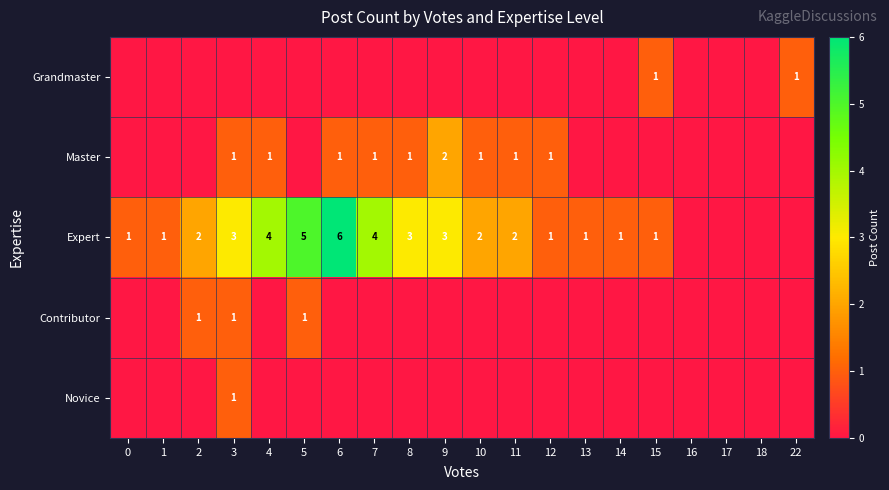

Reading left to right, extract all data points from this chart.

row_0: 0=0	1=0	2=0	3=1	4=0	5=0	6=0	7=0	8=0	9=0	10=0	11=0	12=0	13=0	14=0	15=0	16=0	17=0	18=0	22=0
row_1: 0=0	1=0	2=1	3=1	4=0	5=1	6=0	7=0	8=0	9=0	10=0	11=0	12=0	13=0	14=0	15=0	16=0	17=0	18=0	22=0
row_2: 0=1	1=1	2=2	3=3	4=4	5=5	6=6	7=4	8=3	9=3	10=2	11=2	12=1	13=1	14=1	15=1	16=0	17=0	18=0	22=0
row_3: 0=0	1=0	2=0	3=1	4=1	5=0	6=1	7=1	8=1	9=2	10=1	11=1	12=1	13=0	14=0	15=0	16=0	17=0	18=0	22=0
row_4: 0=0	1=0	2=0	3=0	4=0	5=0	6=0	7=0	8=0	9=0	10=0	11=0	12=0	13=0	14=0	15=1	16=0	17=0	18=0	22=1